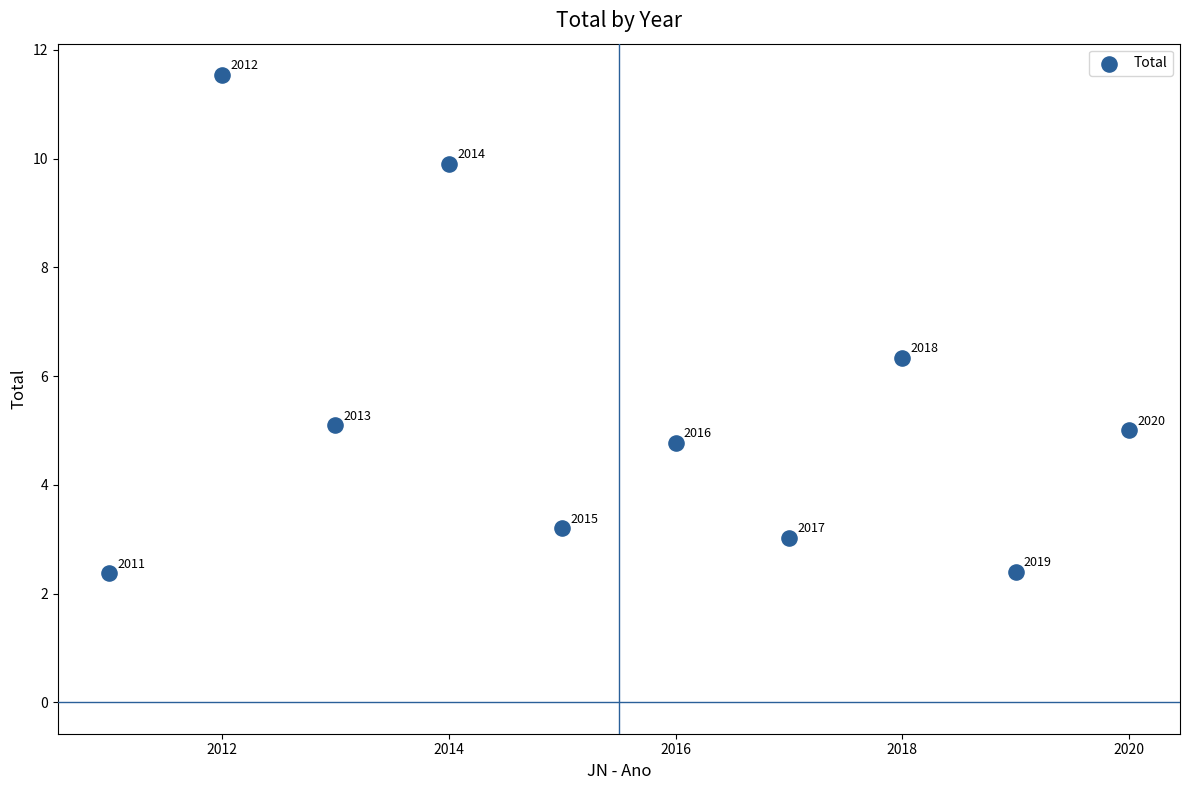

What Y value in the scatter plot is closest to 6?

6.3